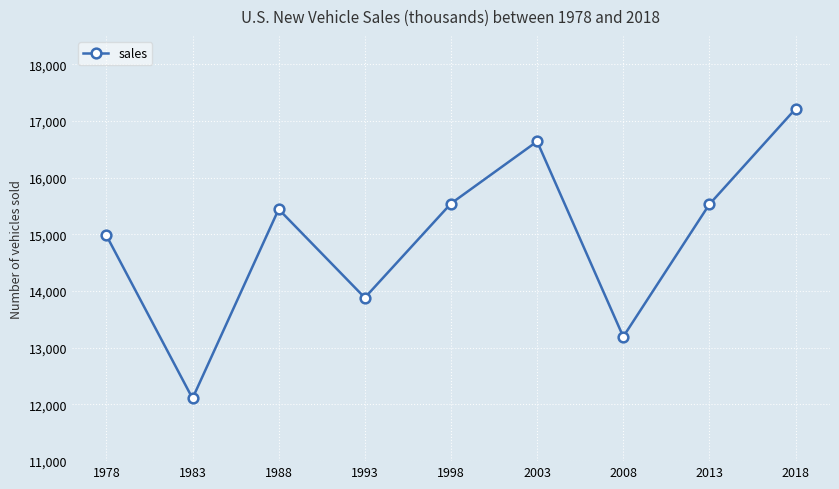

What is the difference between the values at 1998 and 1978?

562